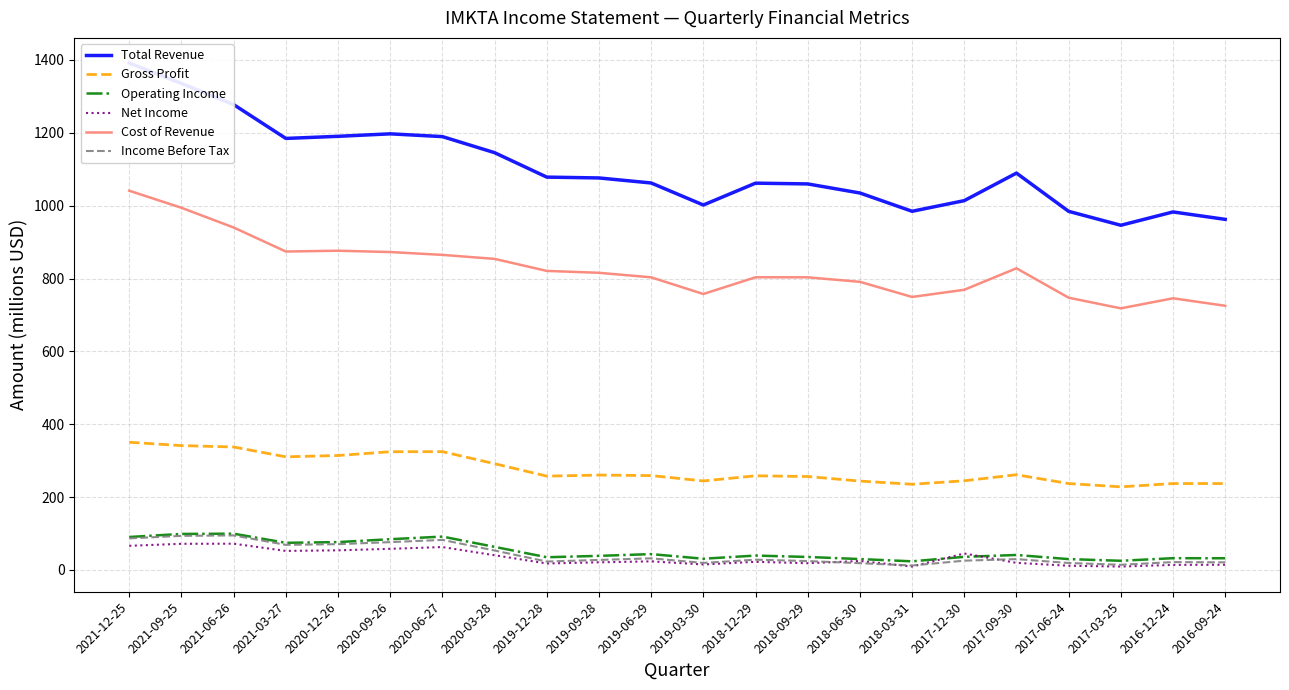

What is the minimum value shown in the chart?

9.2